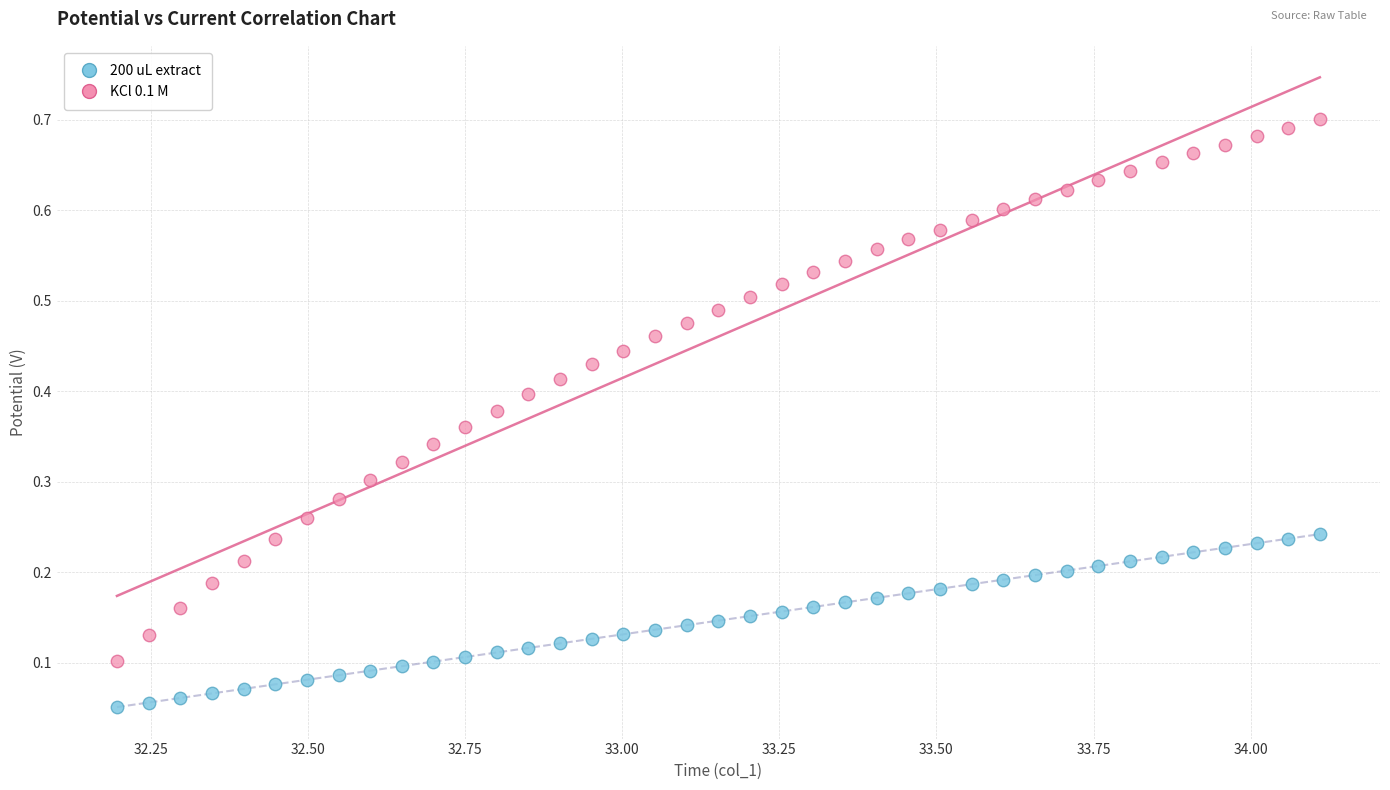

Which series has the largest Y range (max minus min)?

KCl 0.1 M